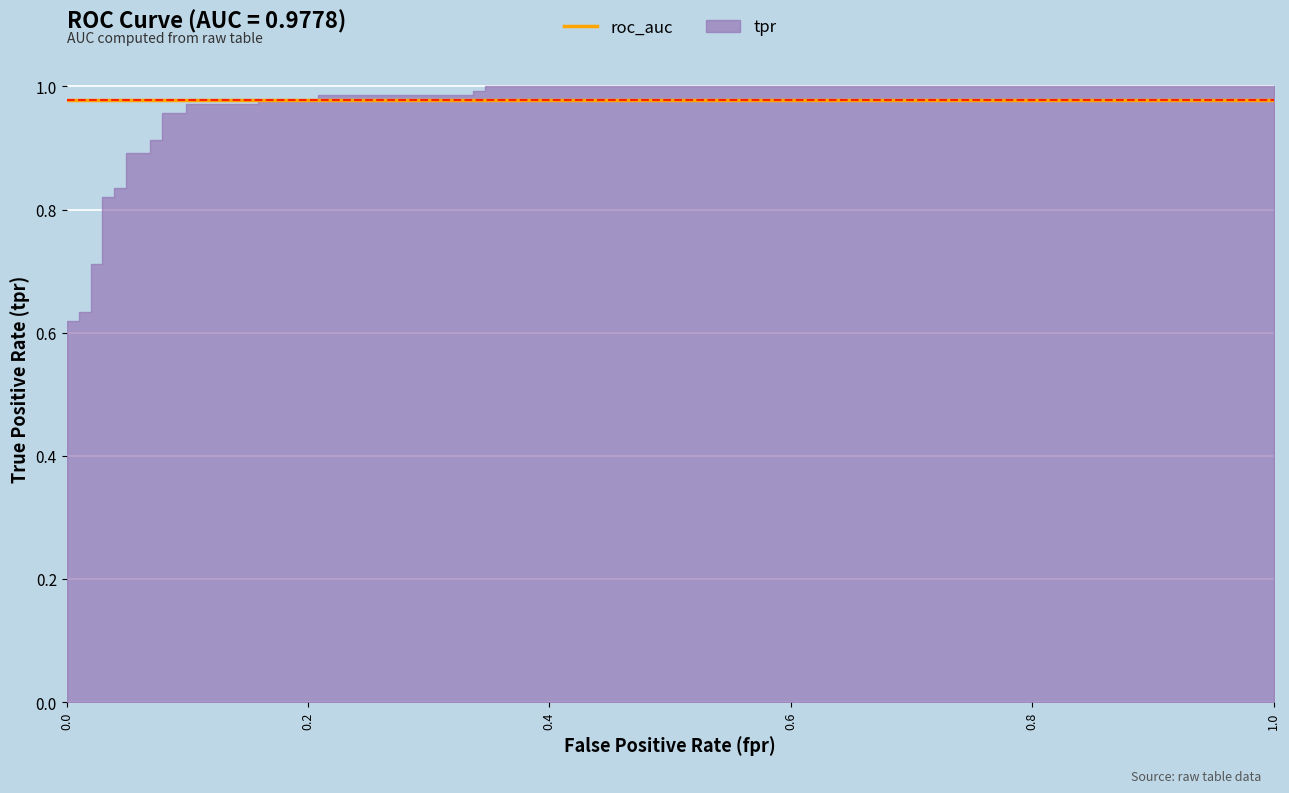

Rank the series by their average value, from highest to lowest.

roc_auc, tpr